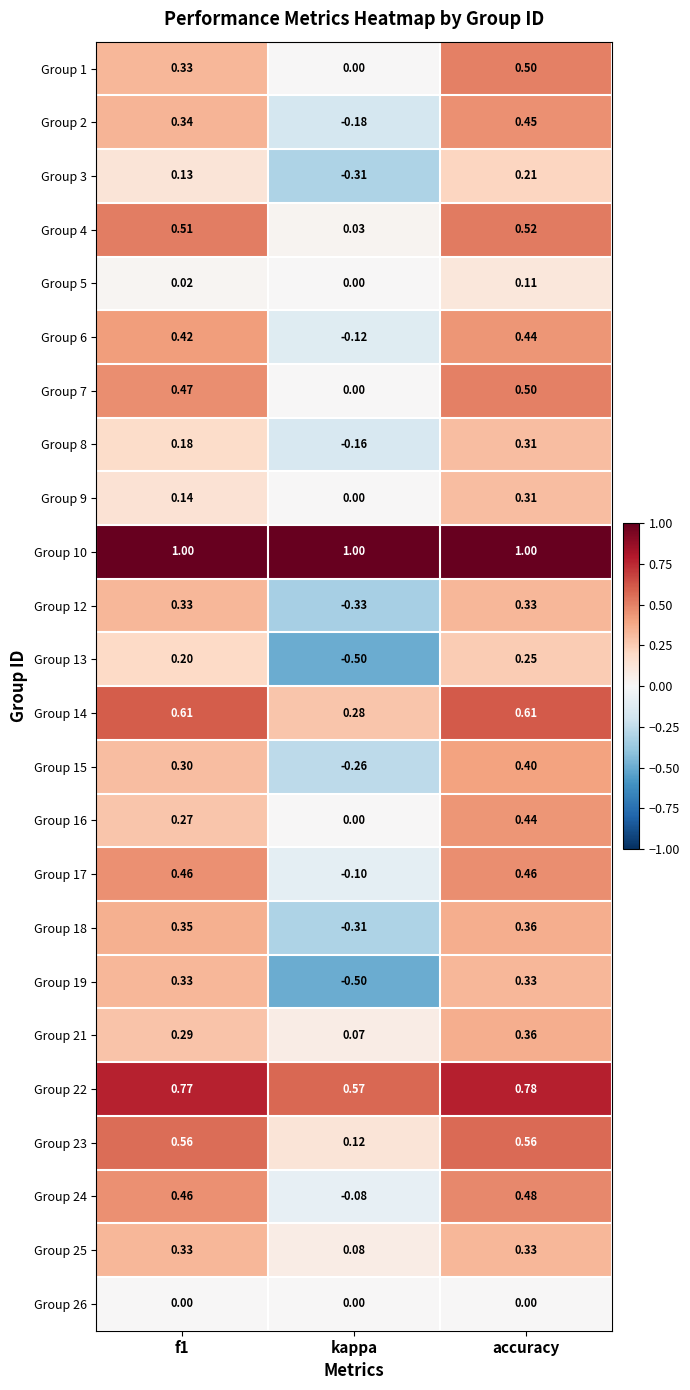

At which category does the chart reach its minimum across all series?

kappa